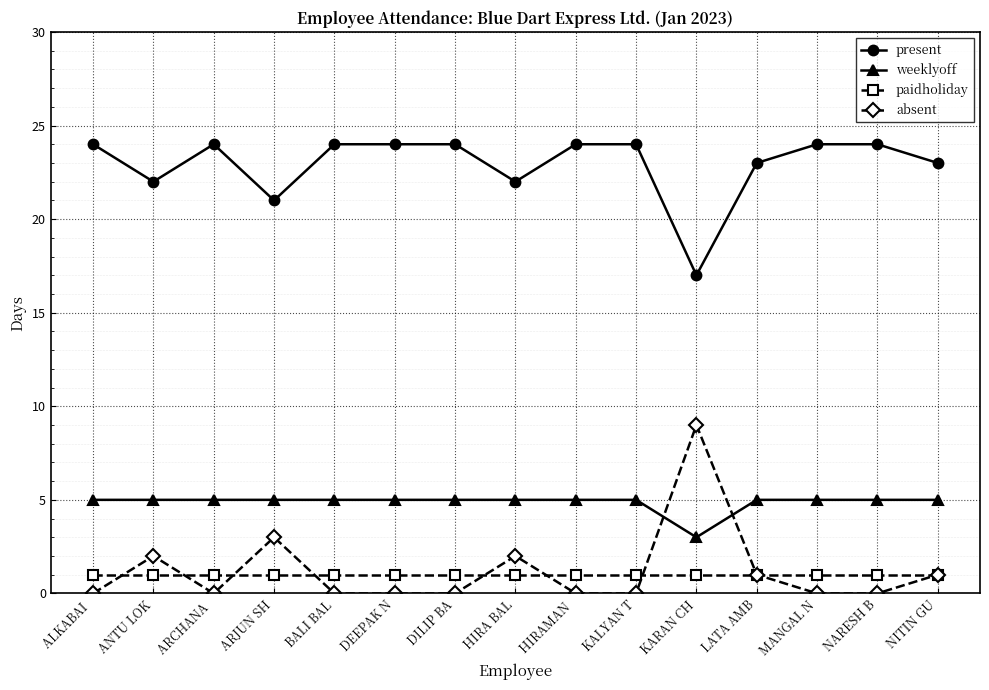

Reading left to right, extract all data points from this chart.

present: ALKABAI =24	ANTU LOK=22	ARCHANA =24	ARJUN SH=21	BALI BAL=24	DEEPAK N=24	DILIP BA=24	HIRA BAL=22	HIRAMAN =24	KALYAN T=24	KARAN CH=17	LATA AMB=23	MANGAL N=24	NARESH B=24	NITIN GU=23
weeklyoff: ALKABAI =5	ANTU LOK=5	ARCHANA =5	ARJUN SH=5	BALI BAL=5	DEEPAK N=5	DILIP BA=5	HIRA BAL=5	HIRAMAN =5	KALYAN T=5	KARAN CH=3	LATA AMB=5	MANGAL N=5	NARESH B=5	NITIN GU=5
paidholiday: ALKABAI =1	ANTU LOK=1	ARCHANA =1	ARJUN SH=1	BALI BAL=1	DEEPAK N=1	DILIP BA=1	HIRA BAL=1	HIRAMAN =1	KALYAN T=1	KARAN CH=1	LATA AMB=1	MANGAL N=1	NARESH B=1	NITIN GU=1
absent: ALKABAI =0	ANTU LOK=2	ARCHANA =0	ARJUN SH=3	BALI BAL=0	DEEPAK N=0	DILIP BA=0	HIRA BAL=2	HIRAMAN =0	KALYAN T=0	KARAN CH=9	LATA AMB=1	MANGAL N=0	NARESH B=0	NITIN GU=1